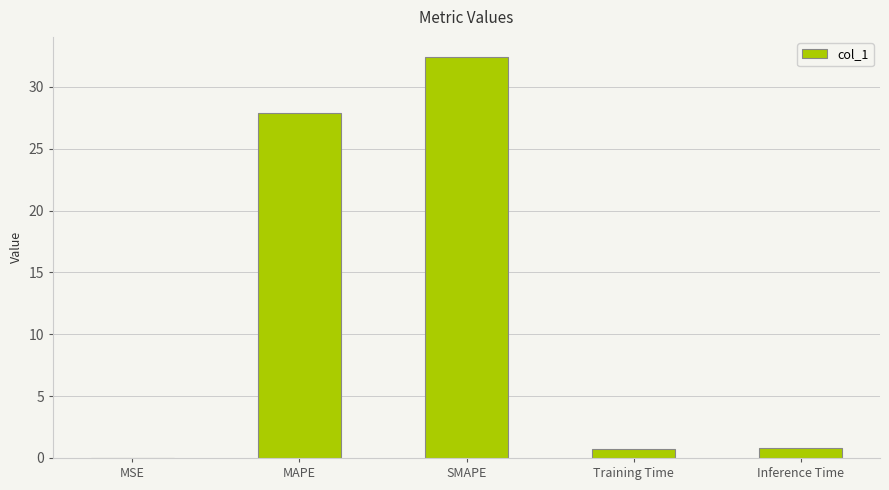

What is the sum of all values?

61.8